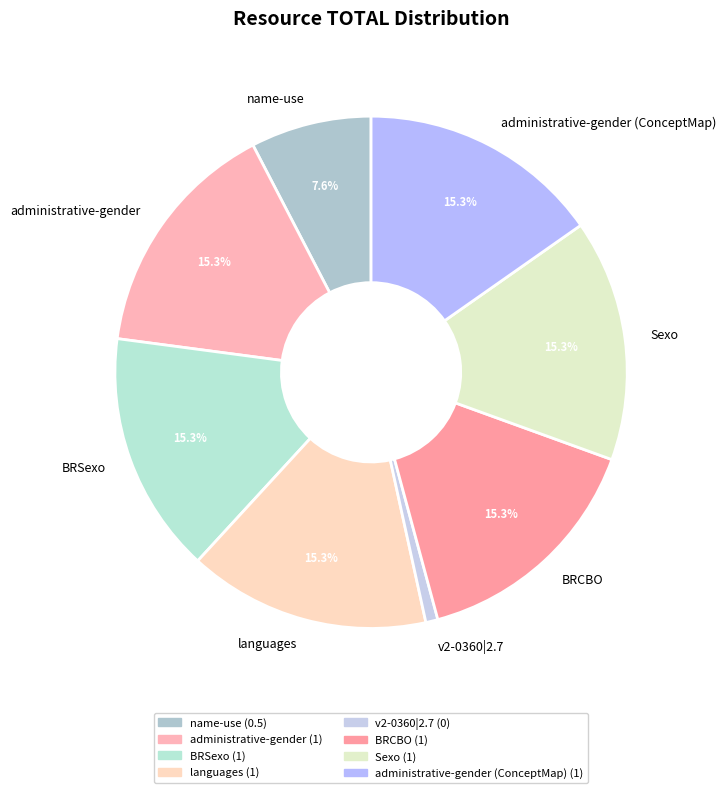

What is the ratio of the value at name-use to the value at BRSexo?

0.5